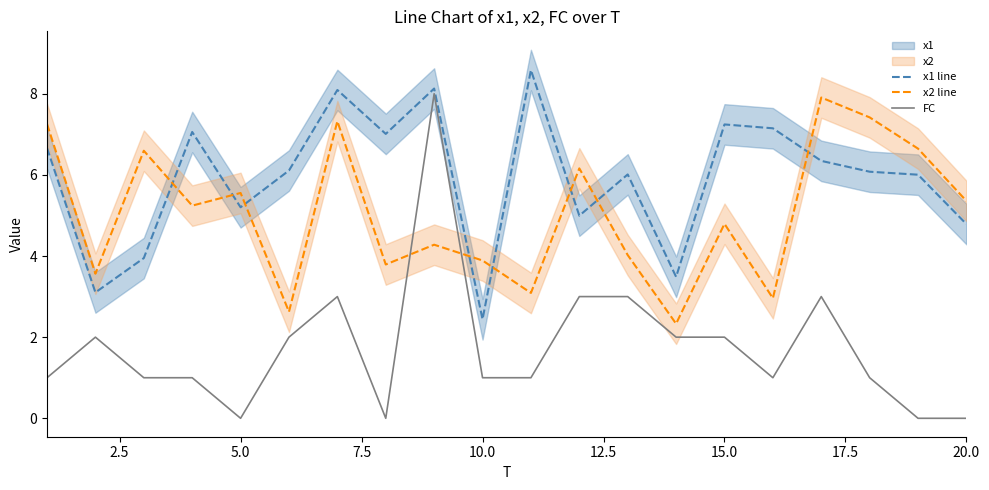

True or false: x1 line and x2 line cross at least once.

True